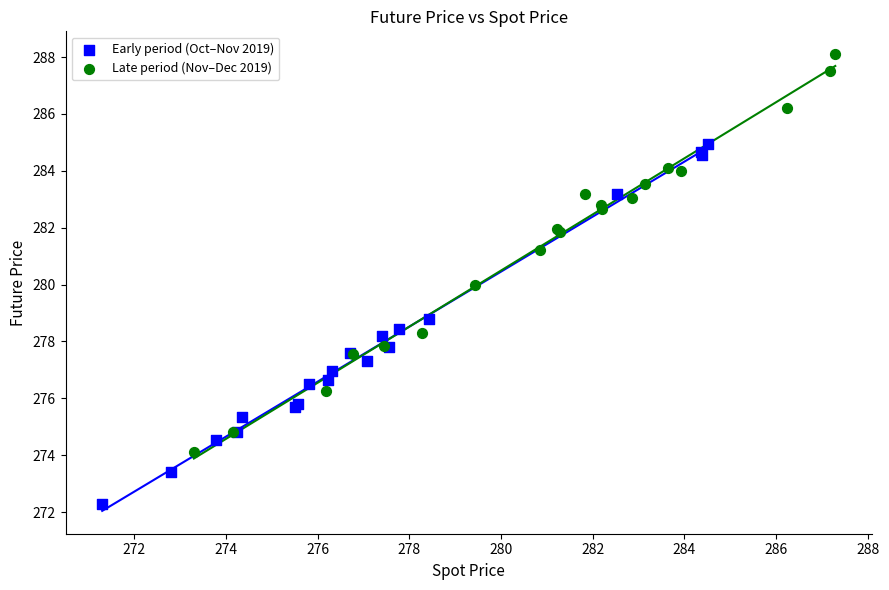

Which series contains the highest Y value?

Late period (Nov–Dec 2019)